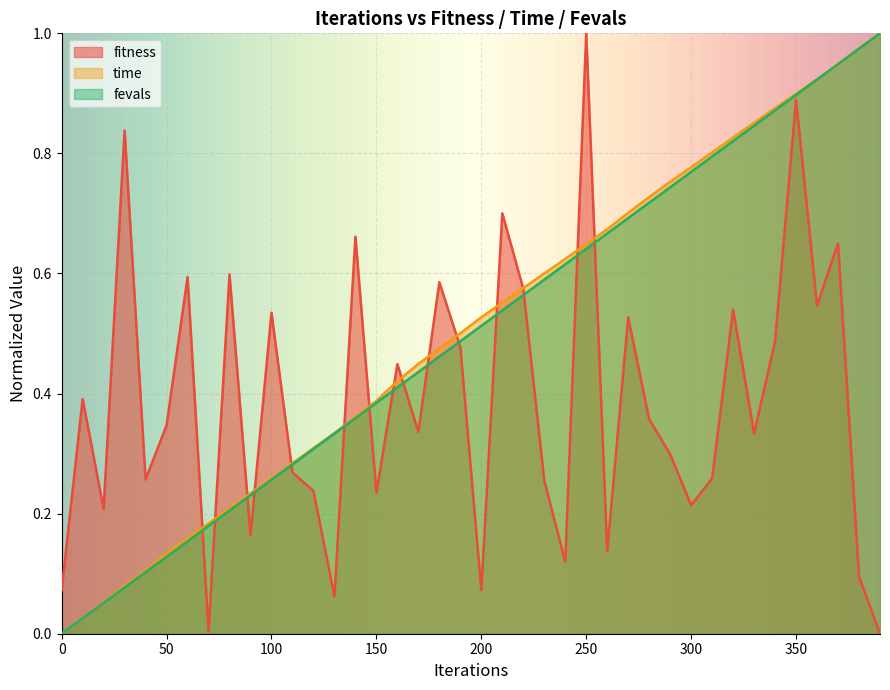

The value of fitness at 340 is 0.5. True or false?

True